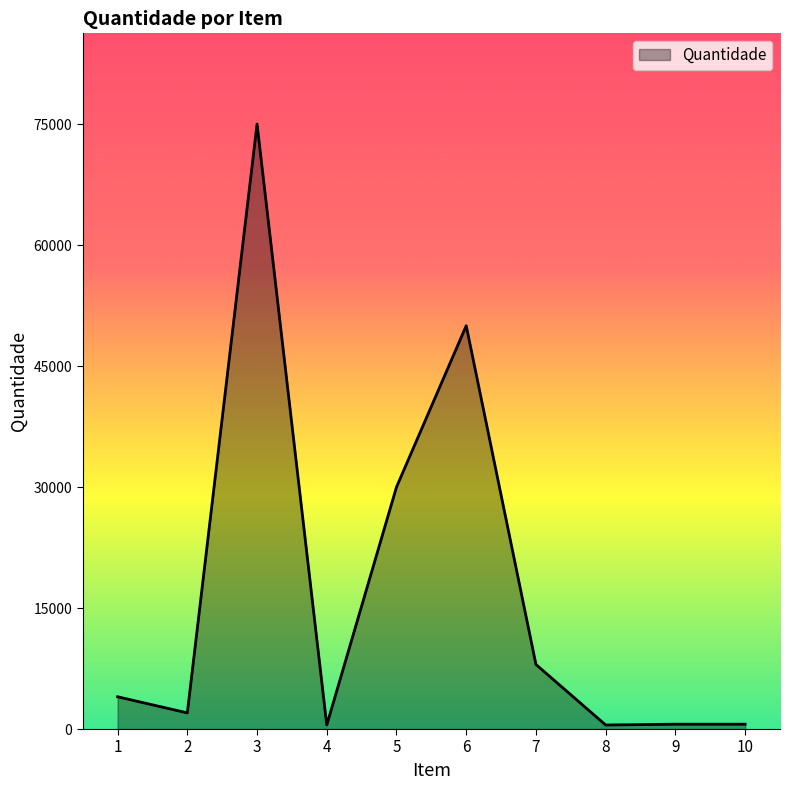

At which label is the value closest to 37750?

5